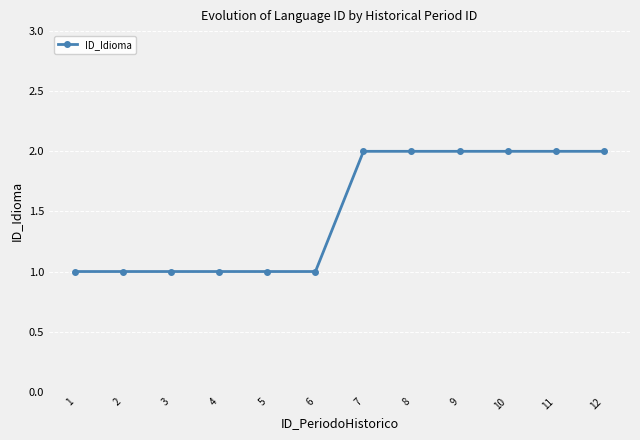

What is the difference between the maximum and minimum values?

1